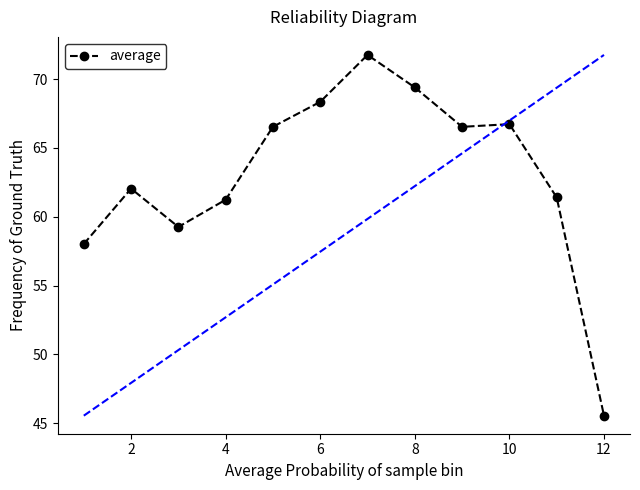

True or false: there are more than 1 points higher than both neighbors.

True